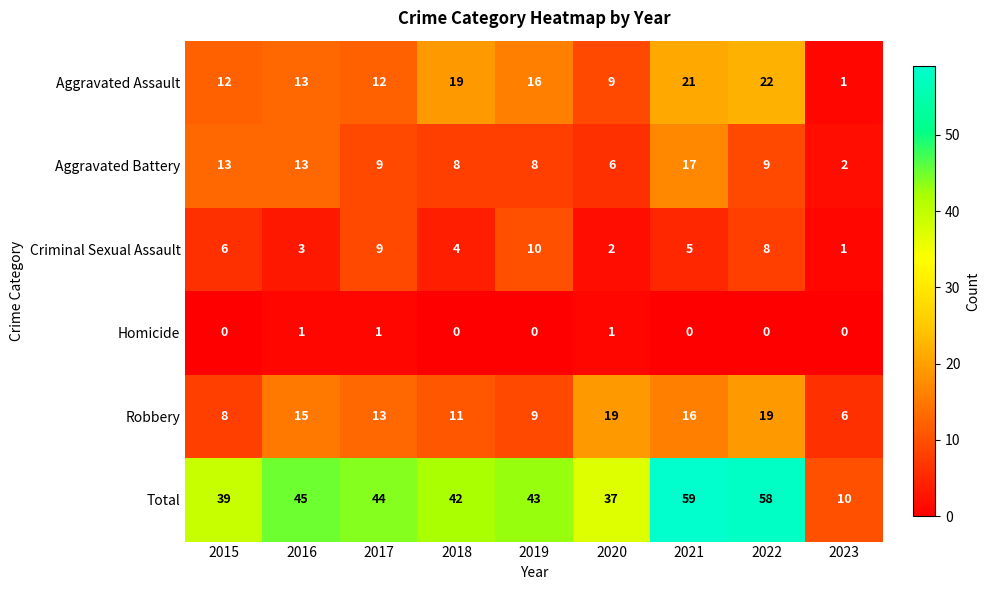

At which label is Total closest to 34?

2020